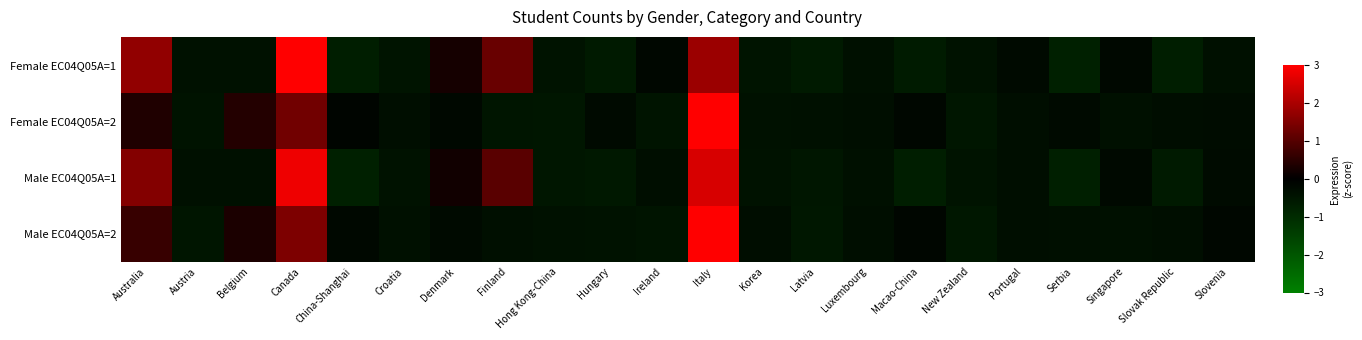

Between Croatia and Hungary, which series saw the biggest shift?

Female EC04Q05A=1